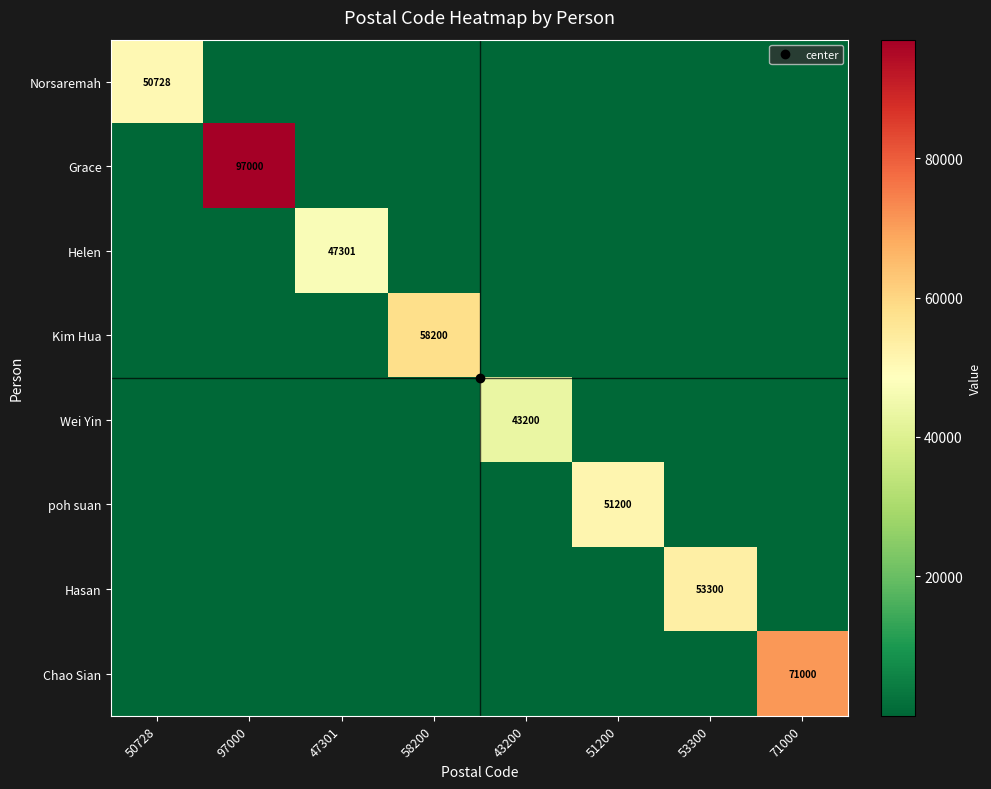

Which series has the widest spread of values?

Grace